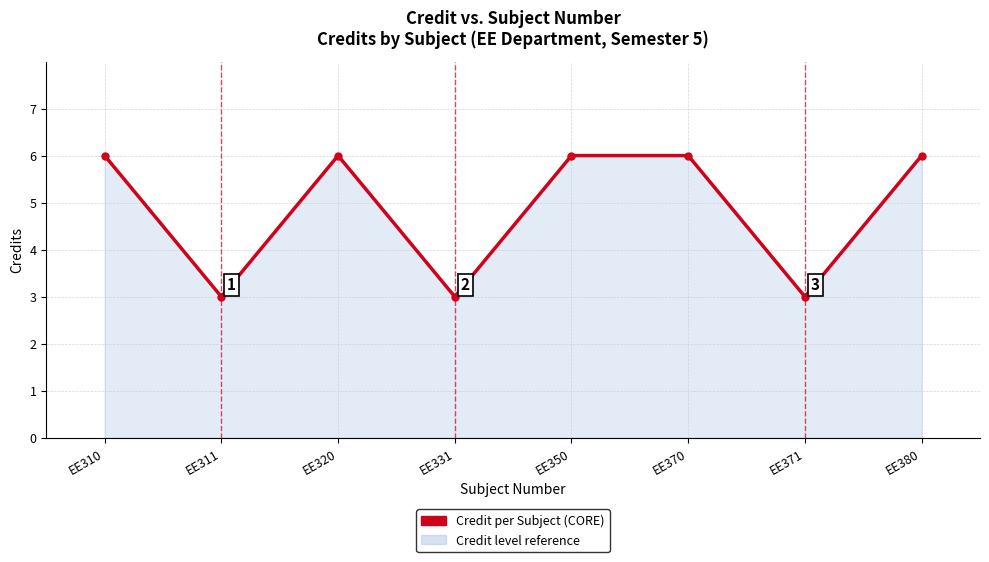

What is the change in value from EE311 to EE380?

+3